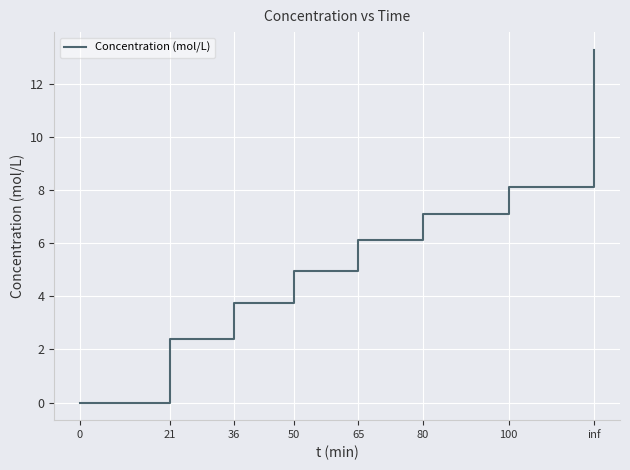

How many values are below 6?

4